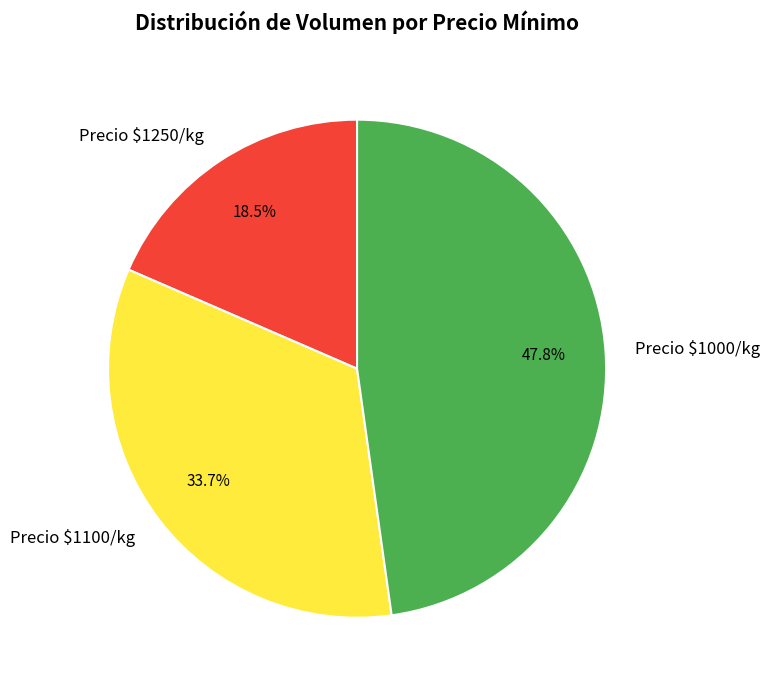

Rank the categories by value from lowest to highest.

Precio $1250/kg, Precio $1100/kg, Precio $1000/kg